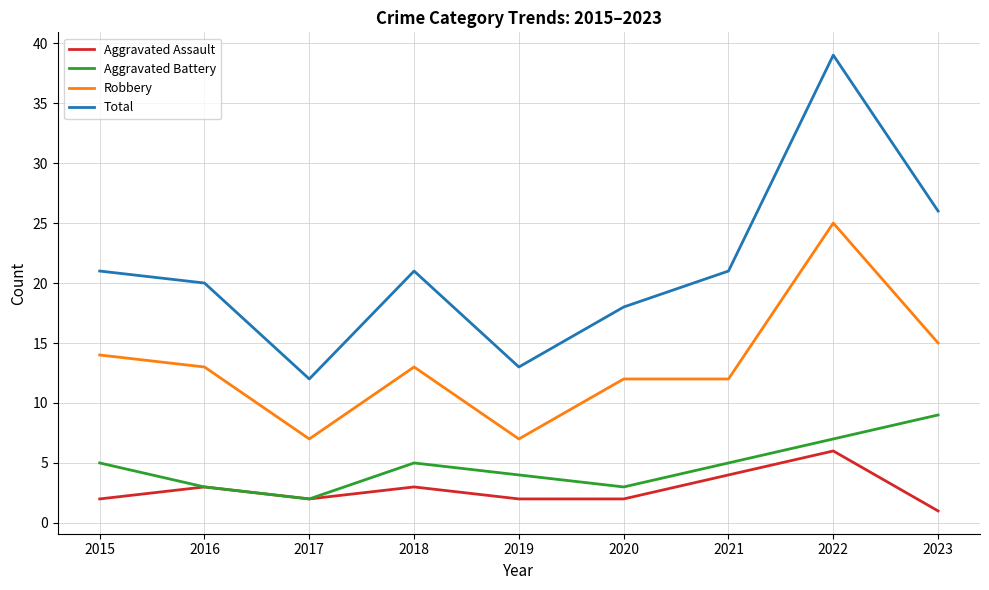

Read the Robbery value at 2020, to the nearest 10.

10